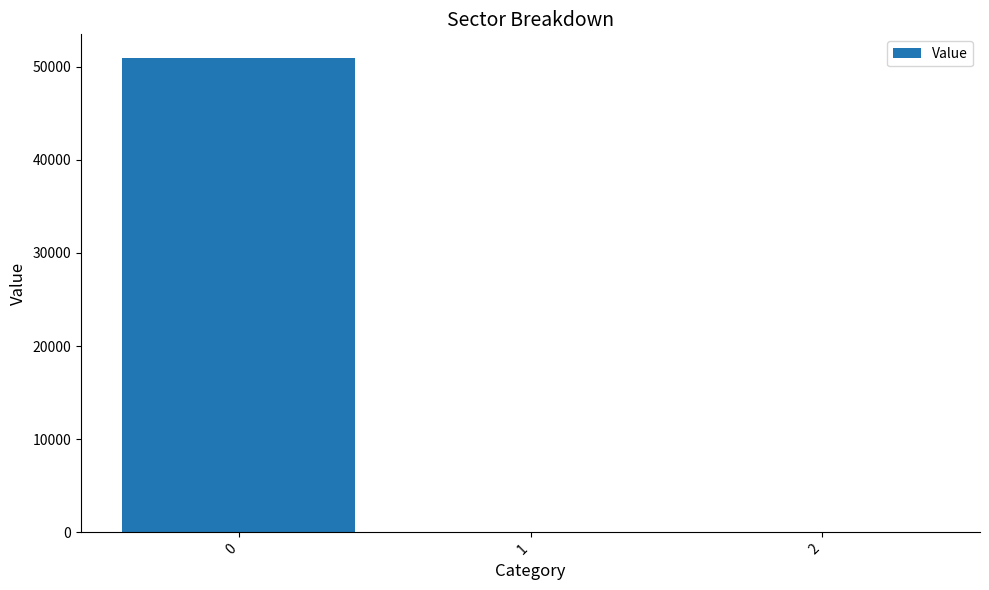

Are the bars horizontal?

No